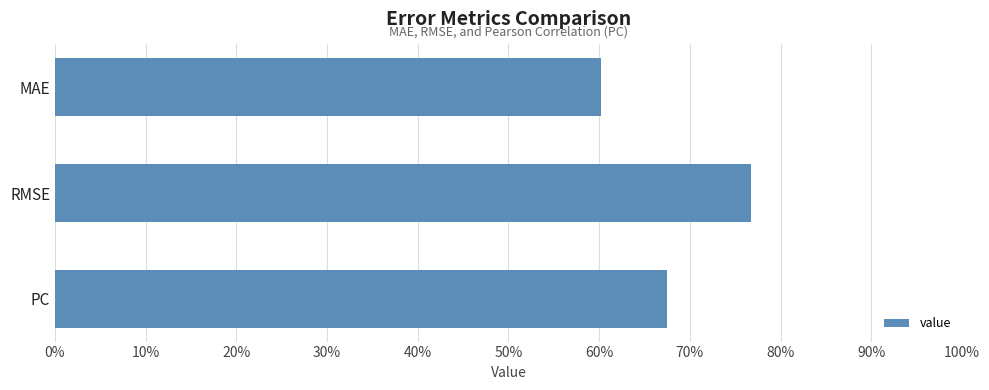

Are the bars horizontal?

Yes